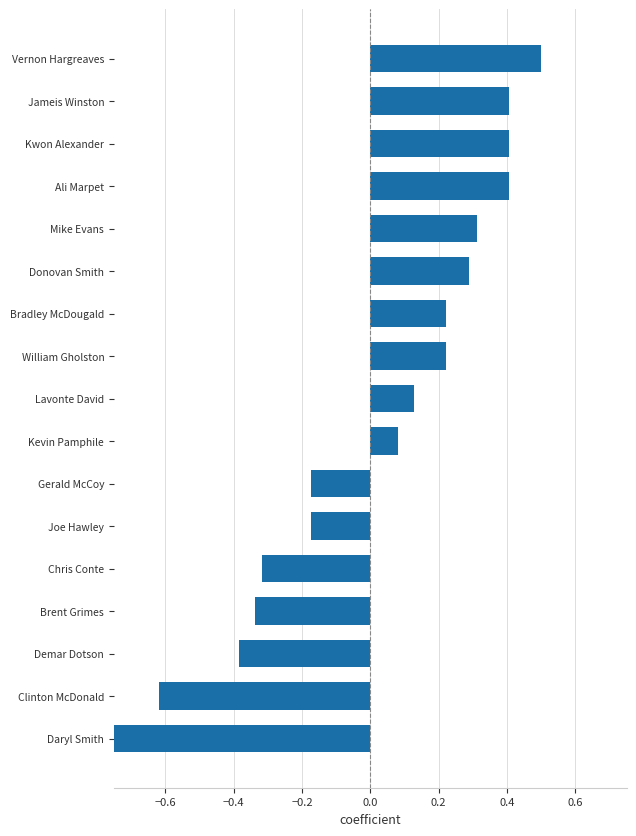

What is the greatest value displayed?

0.5